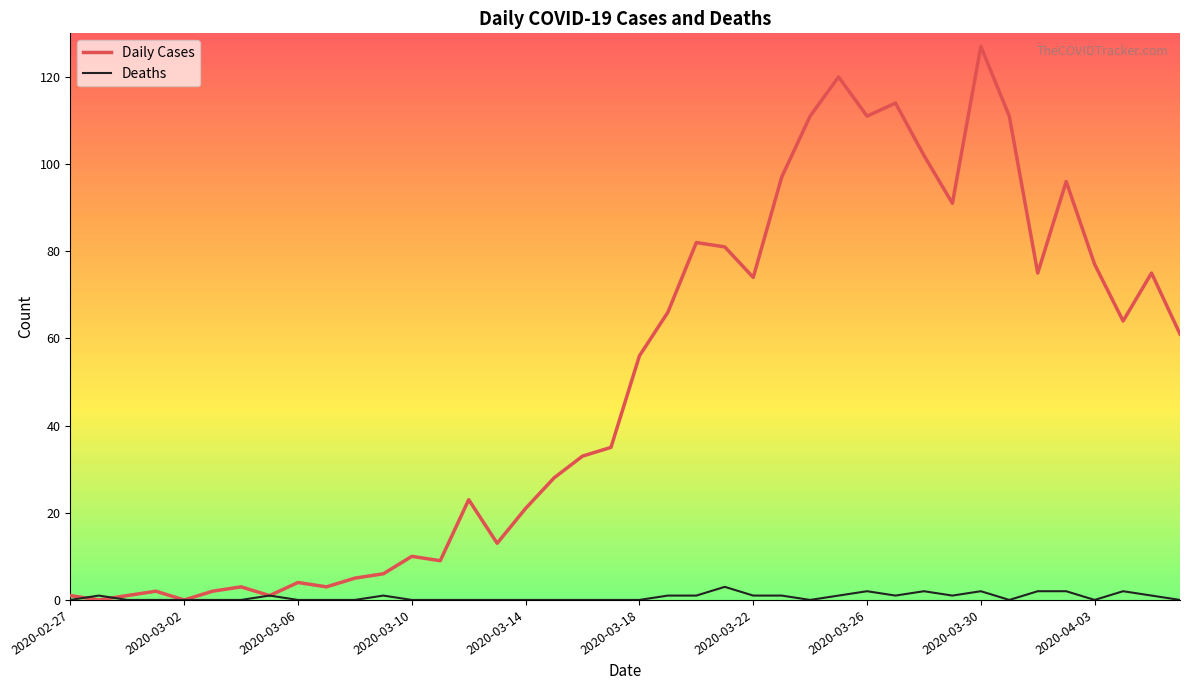

Rank the series by their average value, from lowest to highest.

Deaths, Daily Cases